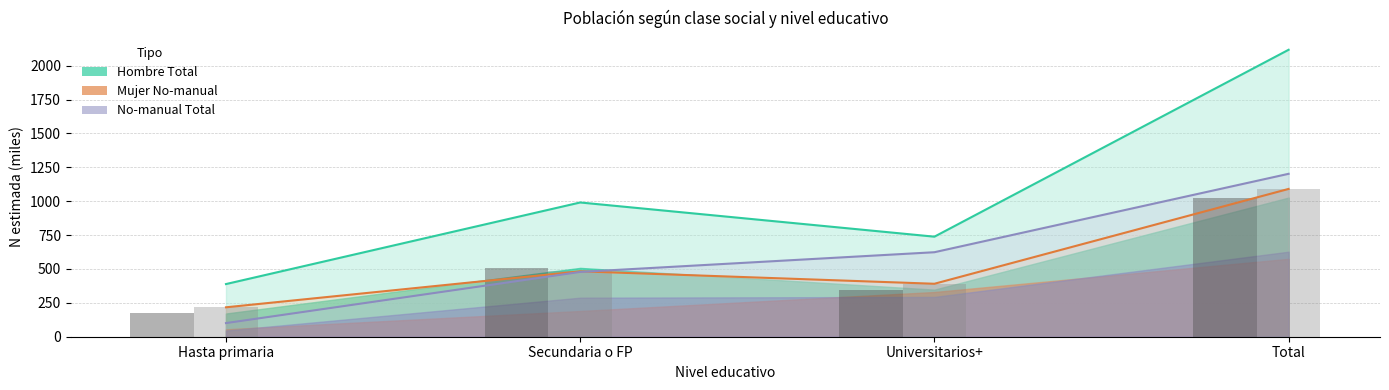

What is the approximate value of Hombre N total bars at Secundaria o FP?

507.9